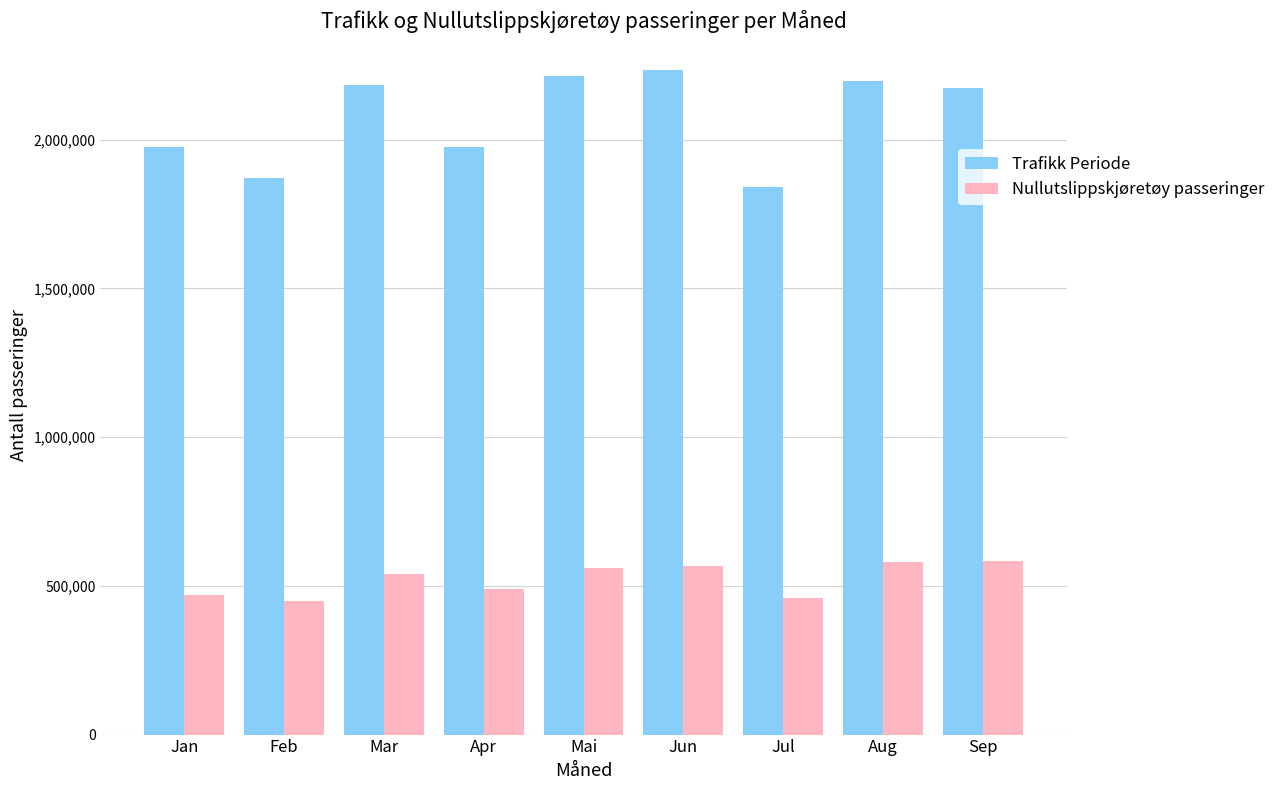

The value of Nullutslippskjøretøy passeringer at Jan is 238064. True or false?

False